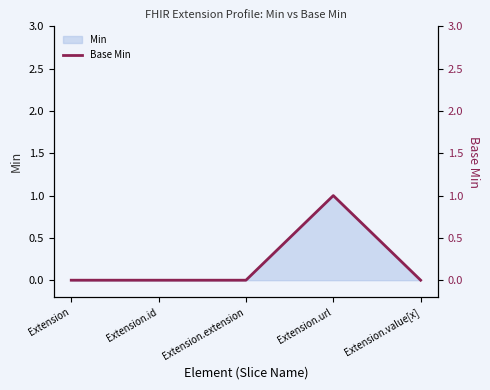

Reading left to right, list all the values displayed in this chart.

0	0	0	1	0